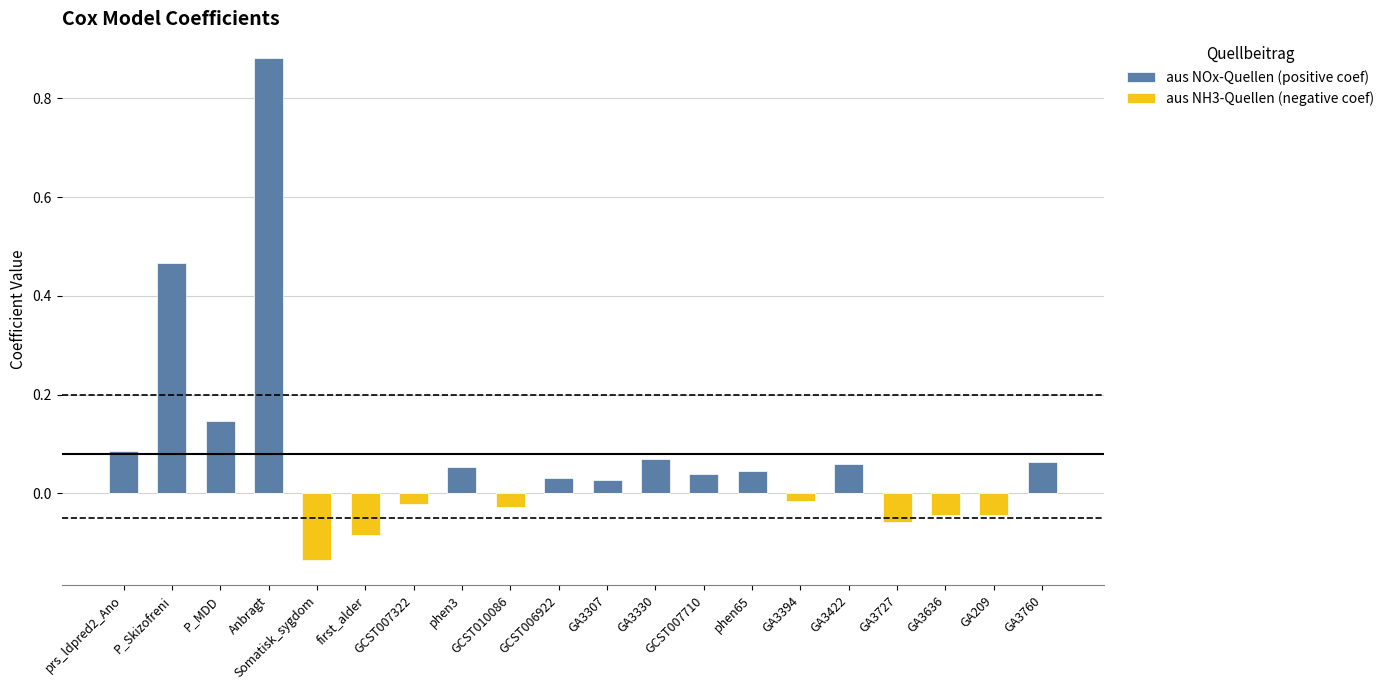

Reading left to right, transcribe all the data shown in this chart.

aus NOx-Quellen (positive coef): 0.1	0.5	0.1	0.9	0.0	0.0	0.0	0.1	0.0	0.0	0.0	0.1	0.0	0.0	0.0	0.1	0.0	0.0	0.0	0.1
aus NH3-Quellen (negative coef): 0.0	0.0	0.0	0.0	-0.1	-0.1	-0.0	0.0	-0.0	0.0	0.0	0.0	0.0	0.0	-0.0	0.0	-0.1	-0.0	-0.0	0.0